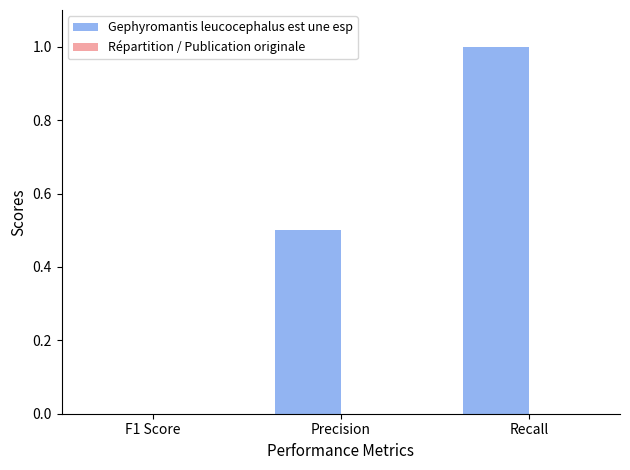

The chart shows a value of 0.5 at Precision. True or false?

True